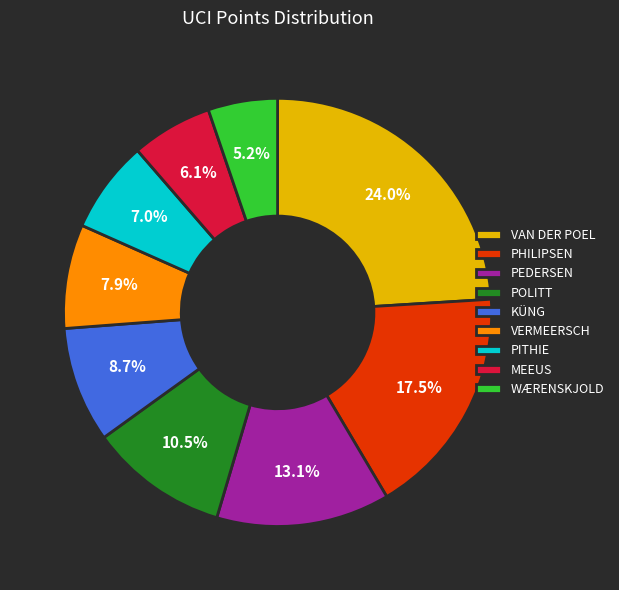

Which has a higher value, PITHIE or KÜNG?

KÜNG